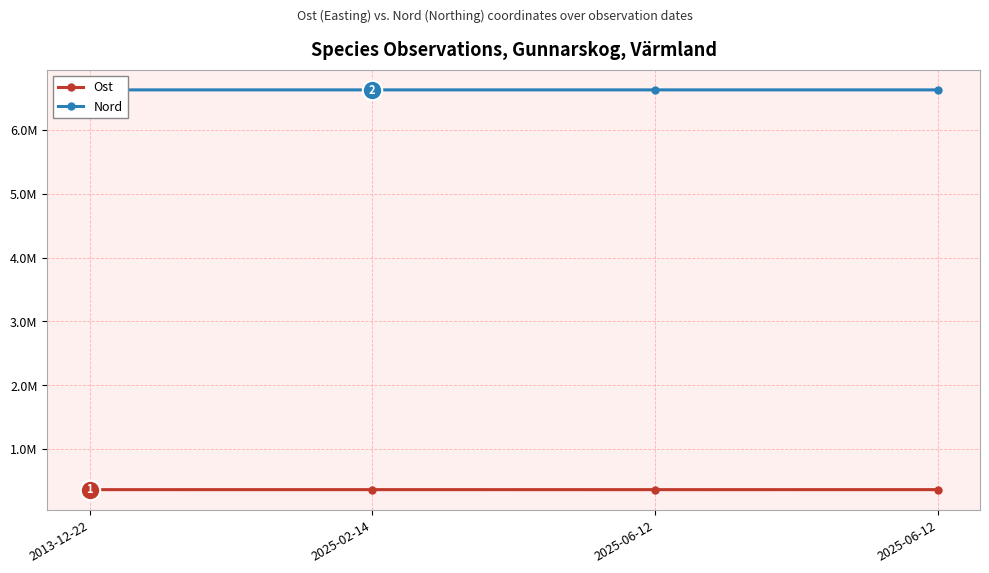

True or false: Ost and Nord cross at least once.

False